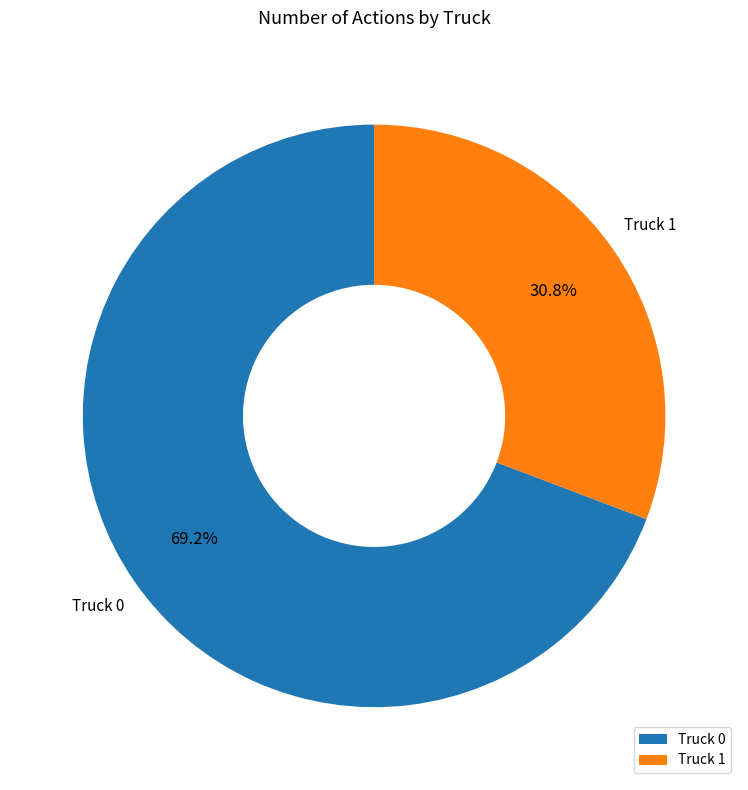

Count the number of slices in the pie.

2